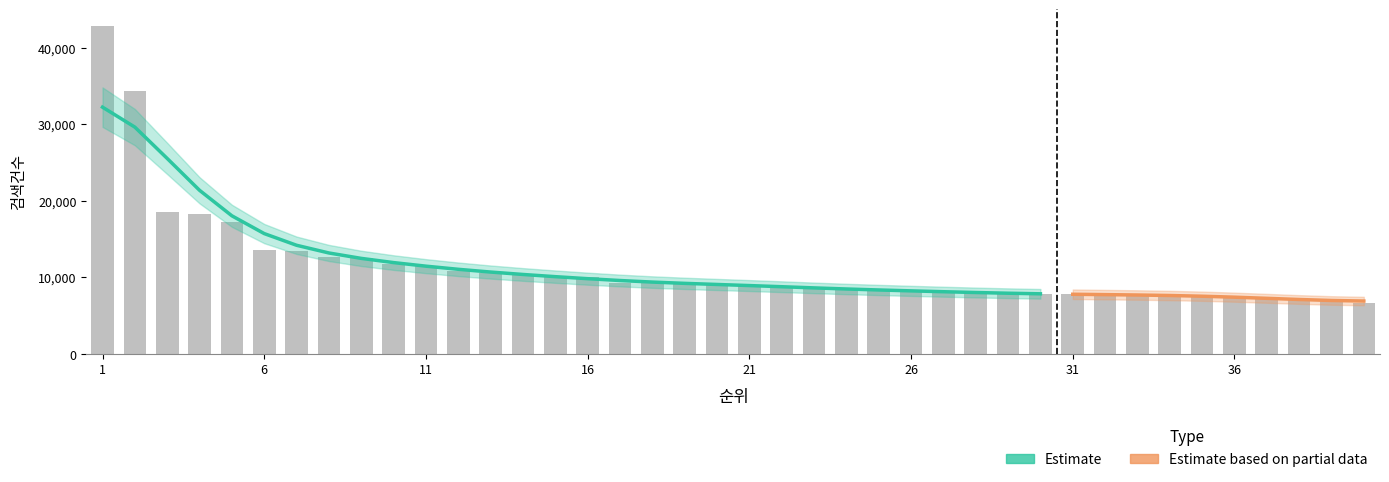

The chart shows a value of 5713 at 12. True or false?

False